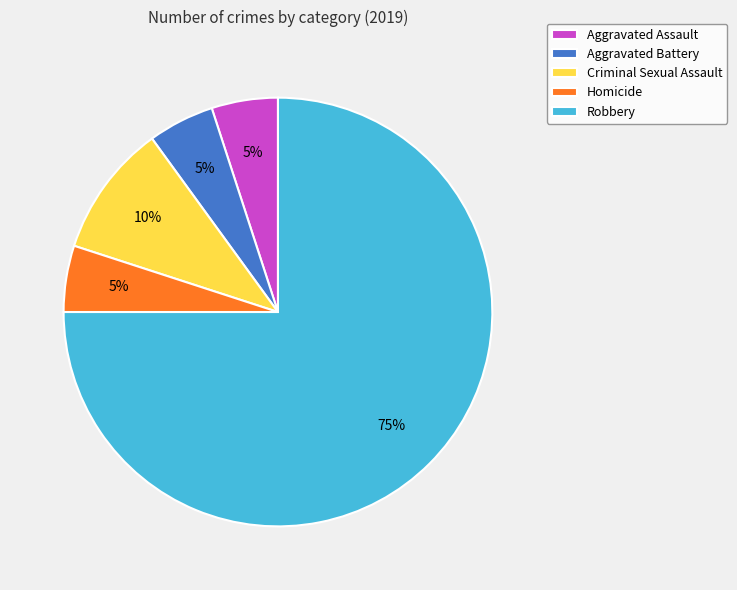

To the nearest percent, what is the combined percentage of Criminal Sexual Assault and Homicide?

15%